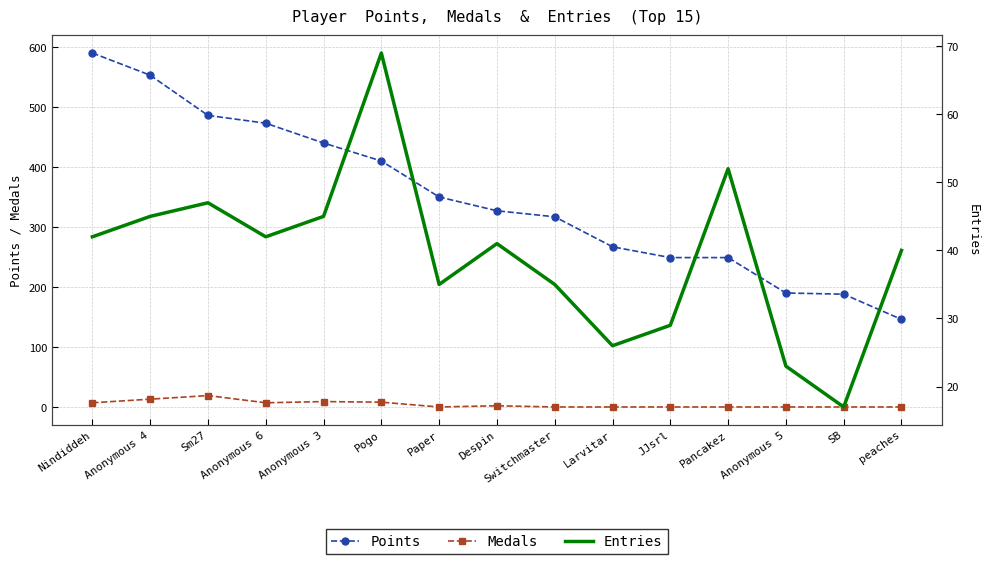

What is the total value across all series at Switchmaster?

352